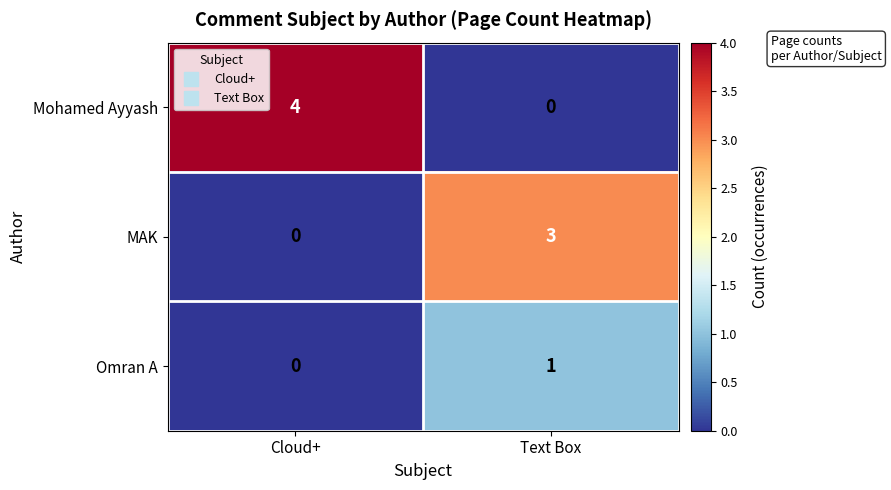

Which series has the largest range (max minus min)?

Mohamed Ayyash